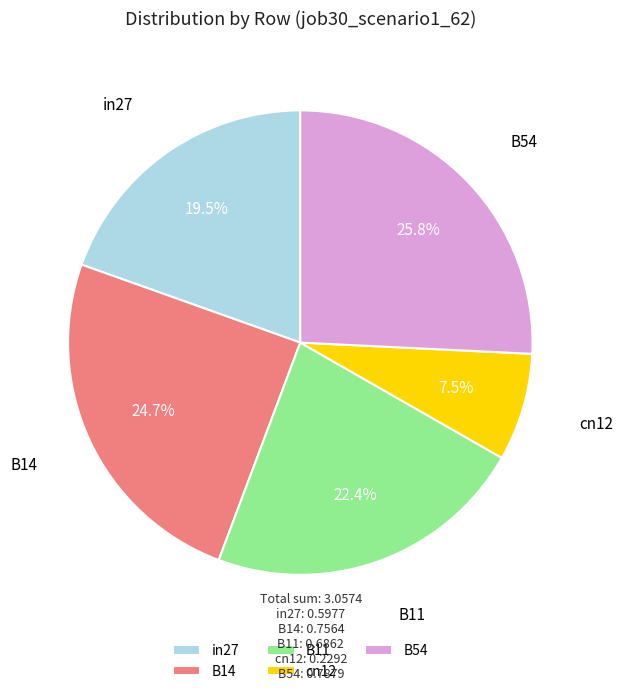

What percentage is the B11 slice, to the nearest percent?

22%